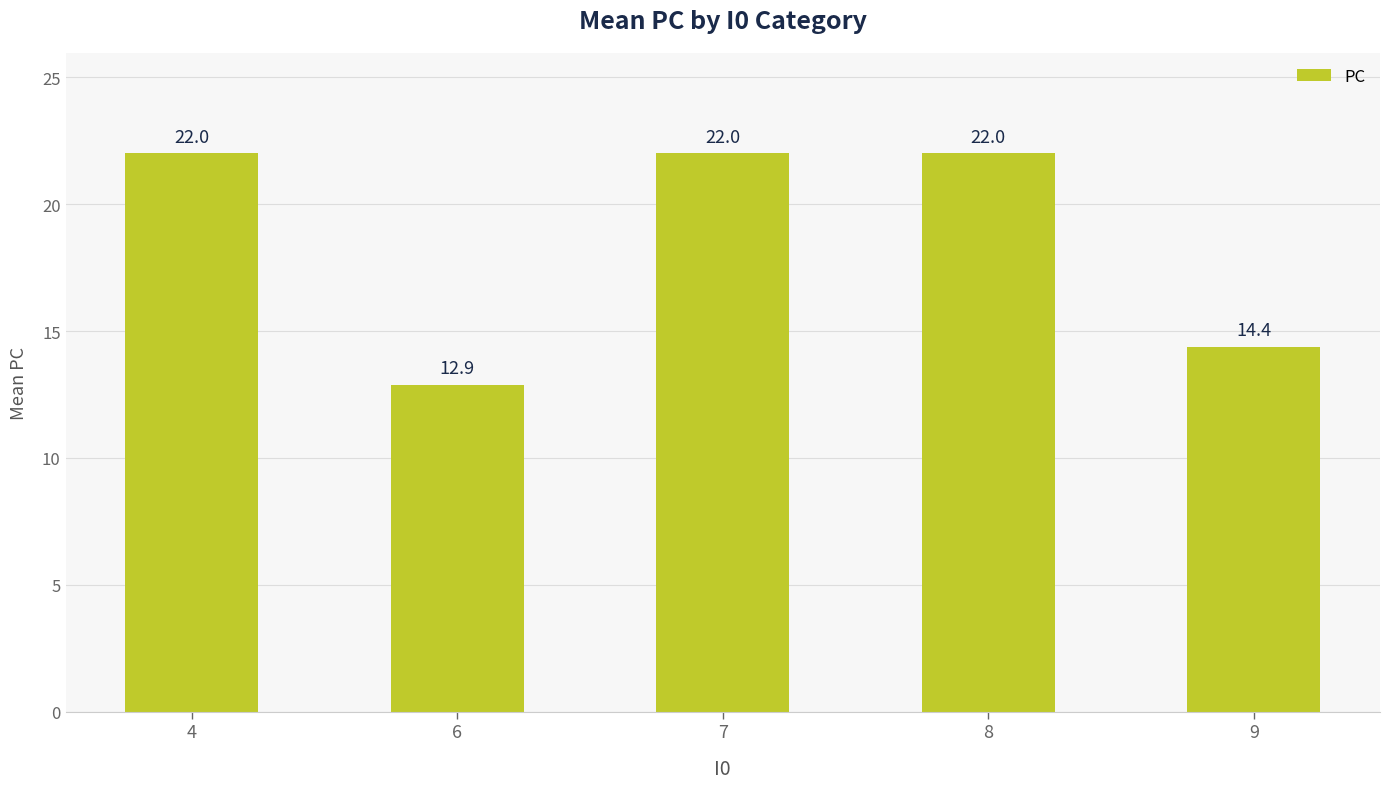

At which label is the value closest to 17?

9